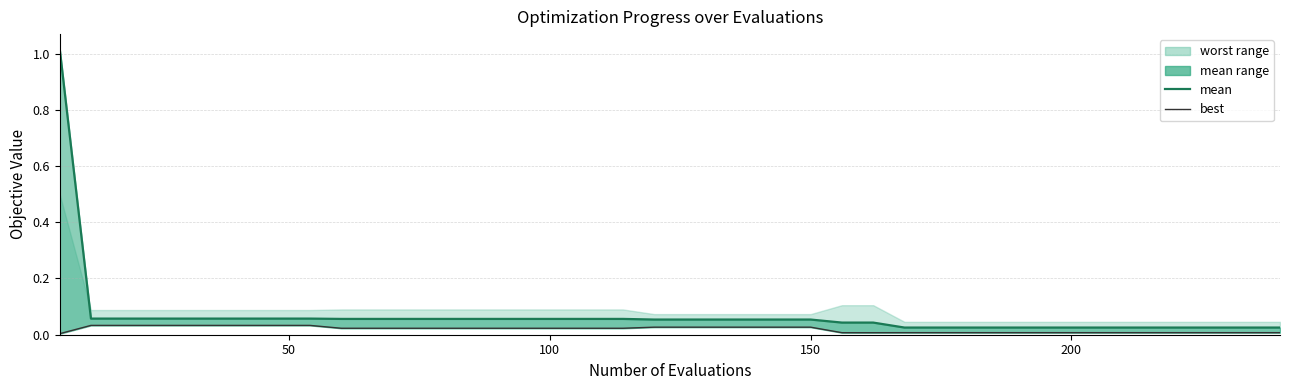

Which series has the widest spread of values?

mean